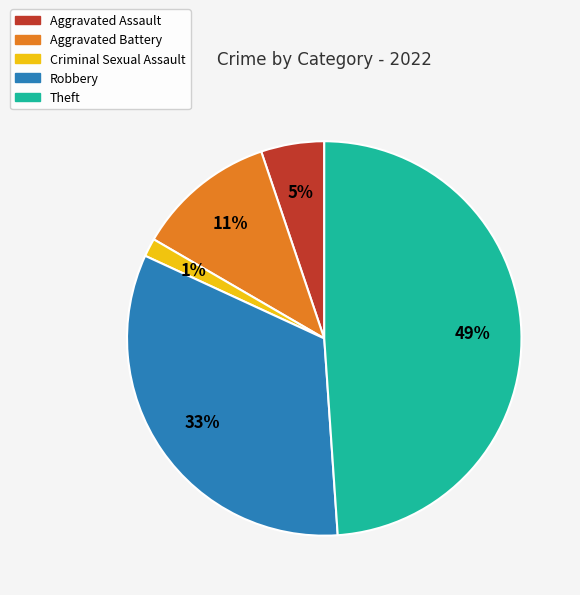

Do Aggravated Assault and Theft together represent more than half of the pie?

Yes